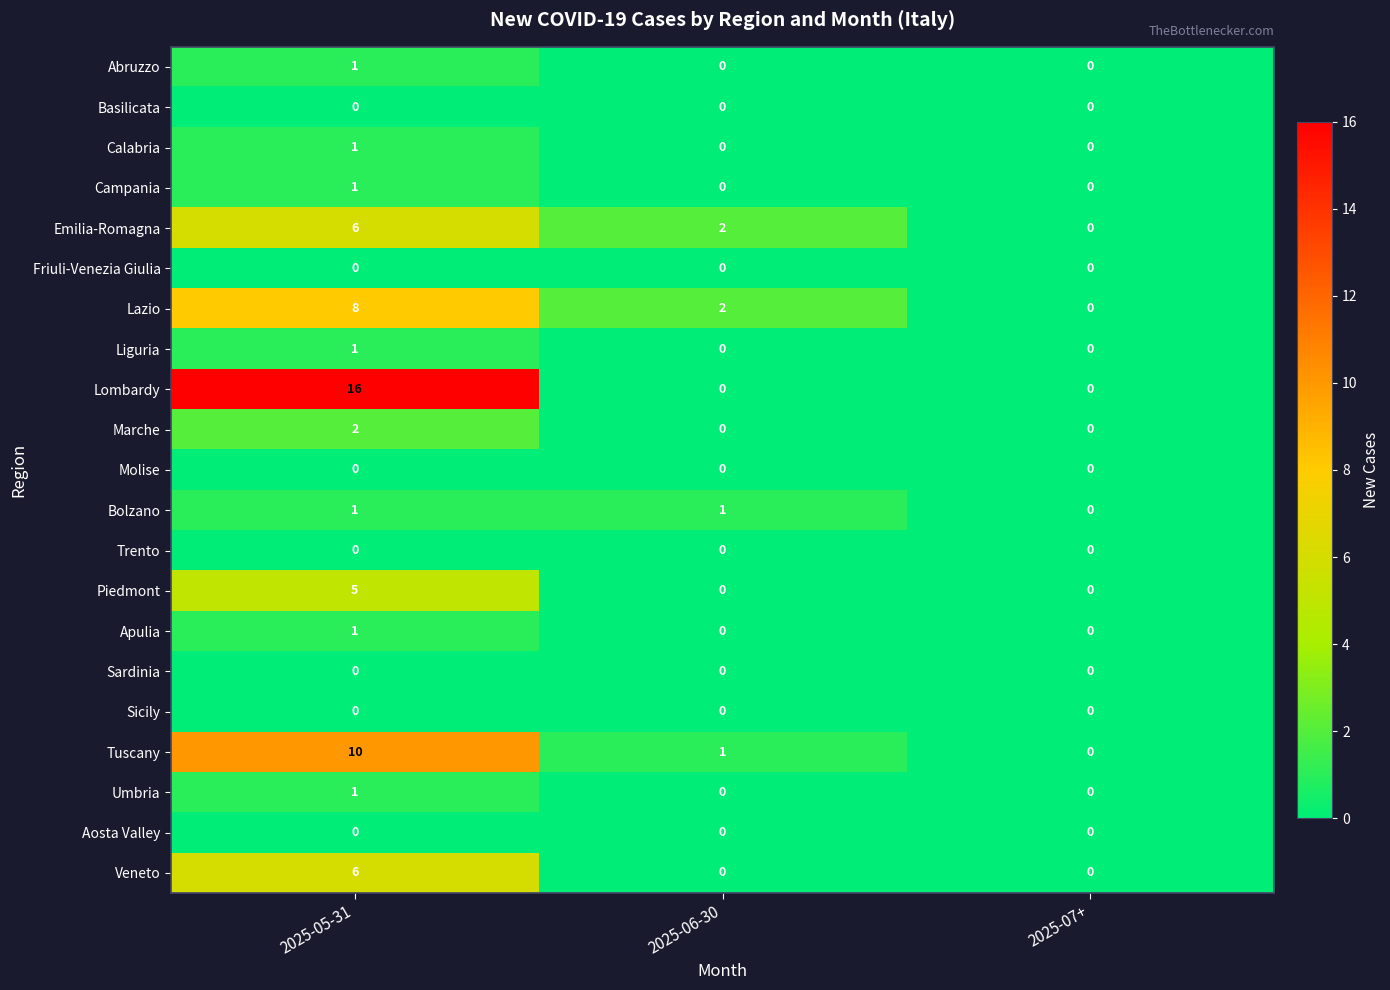

The Sicily series shows 0 at 2025-05-31. True or false?

True